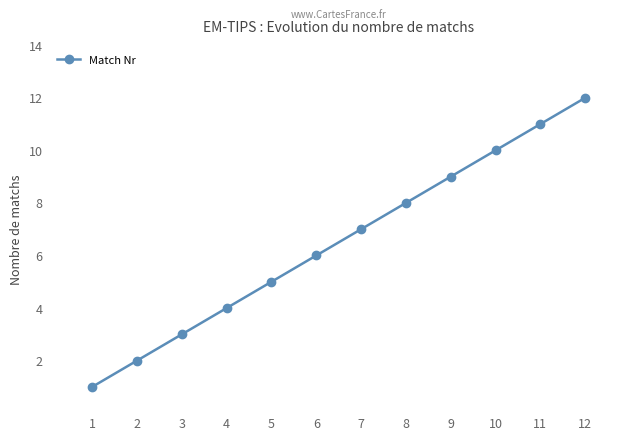

How many lines are shown in the chart?

1